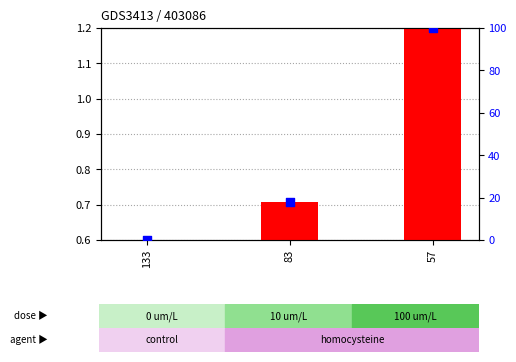

Which series reaches the maximum Y coordinate?

percentile rank within the sample